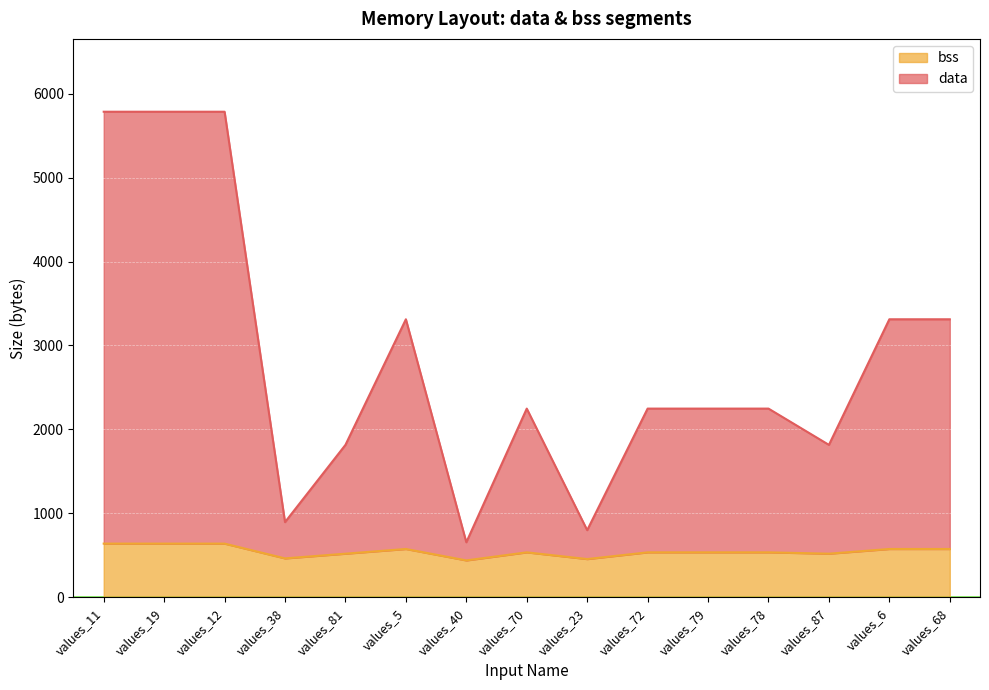

How many data points does each series have?

15